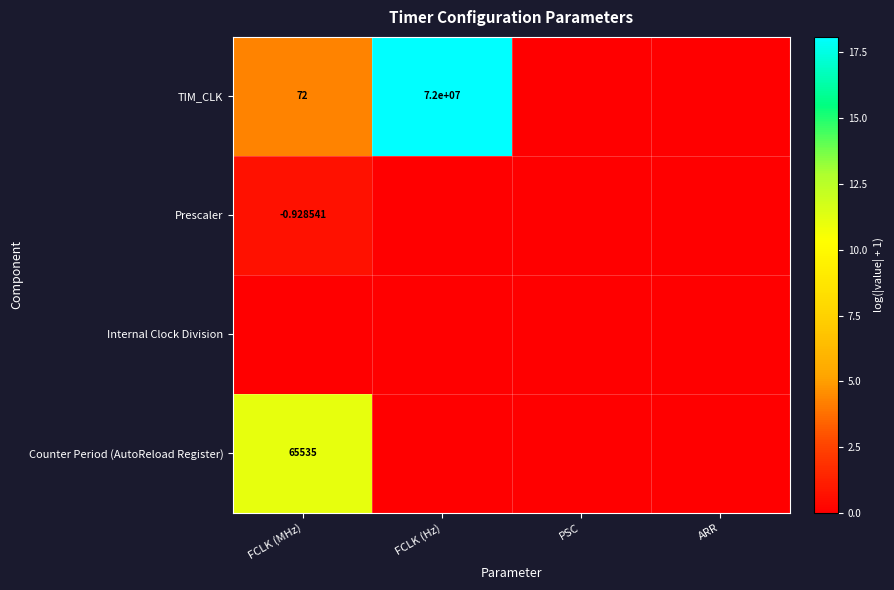

Which series has the largest total across all categories?

TIM_CLK